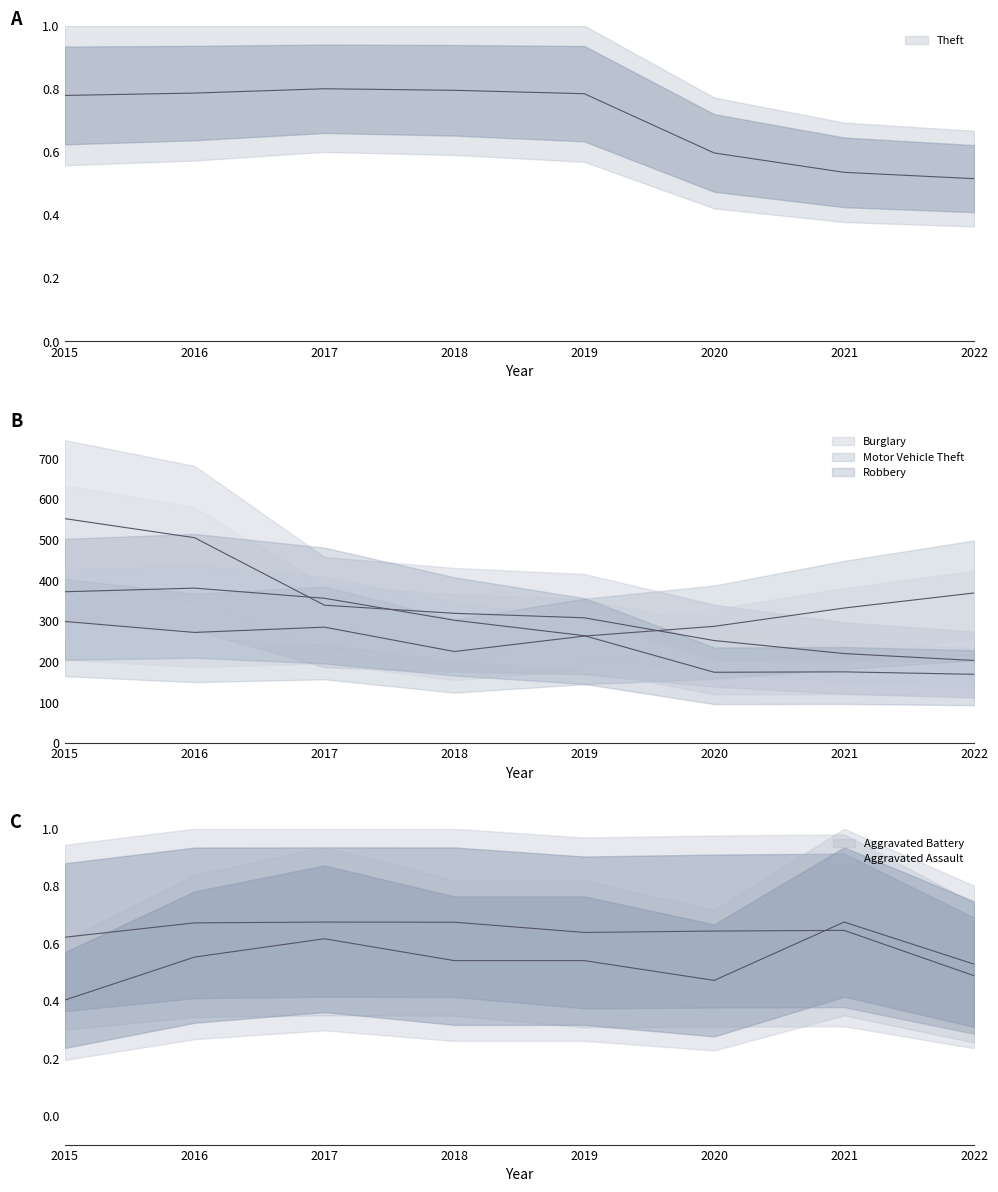

In Aggravated Battery (mid), how many points are higher than both neighbors (excluding endpoints)?

2